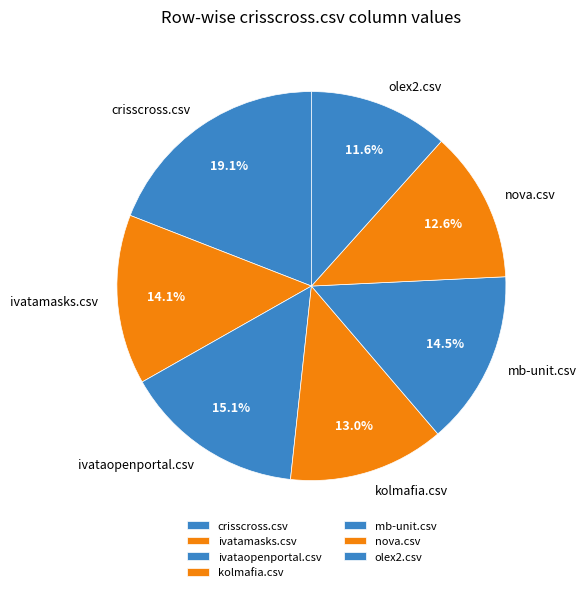

How many segments does this pie chart have?

7